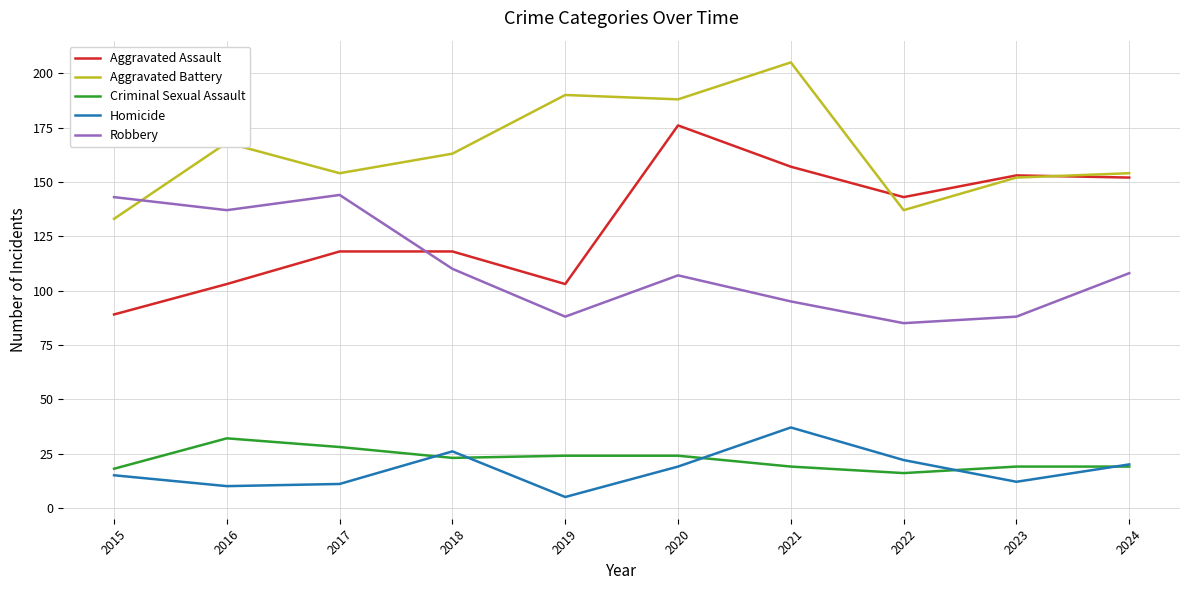

Reading left to right, what are all the values shown in this chart?

Aggravated Assault: 2015=89	2016=103	2017=118	2018=118	2019=103	2020=176	2021=157	2022=143	2023=153	2024=152
Aggravated Battery: 2015=133	2016=168	2017=154	2018=163	2019=190	2020=188	2021=205	2022=137	2023=152	2024=154
Criminal Sexual Assault: 2015=18	2016=32	2017=28	2018=23	2019=24	2020=24	2021=19	2022=16	2023=19	2024=19
Homicide: 2015=15	2016=10	2017=11	2018=26	2019=5	2020=19	2021=37	2022=22	2023=12	2024=20
Robbery: 2015=143	2016=137	2017=144	2018=110	2019=88	2020=107	2021=95	2022=85	2023=88	2024=108